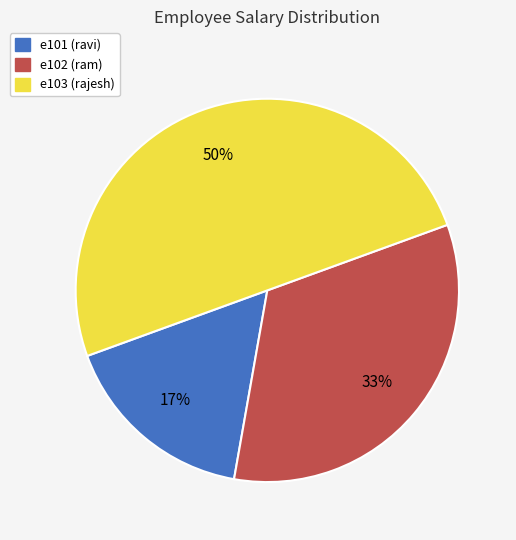

Is e101 the majority of the pie?

No